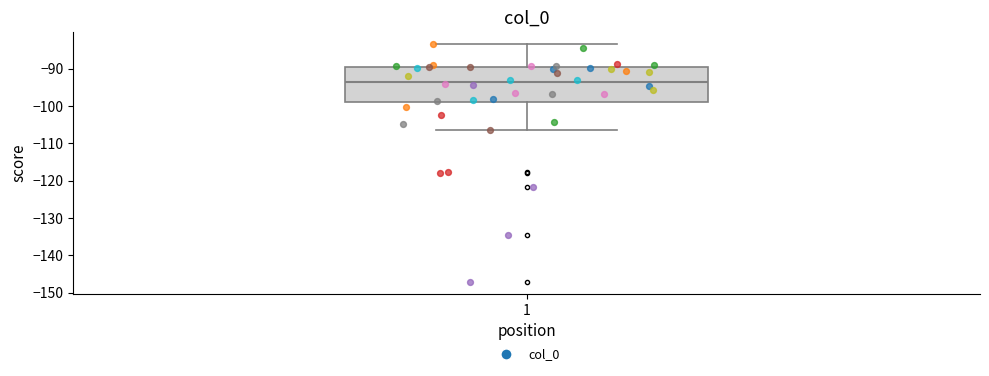

Transcribe this box plot: give where the median line is, the range the box spans, and where the two whiskers end, as read against the y-axis. The values are not printed on the chart, so give them approximately, as read against the axis.

median -94, box -99 to -90, whiskers -106 to -83